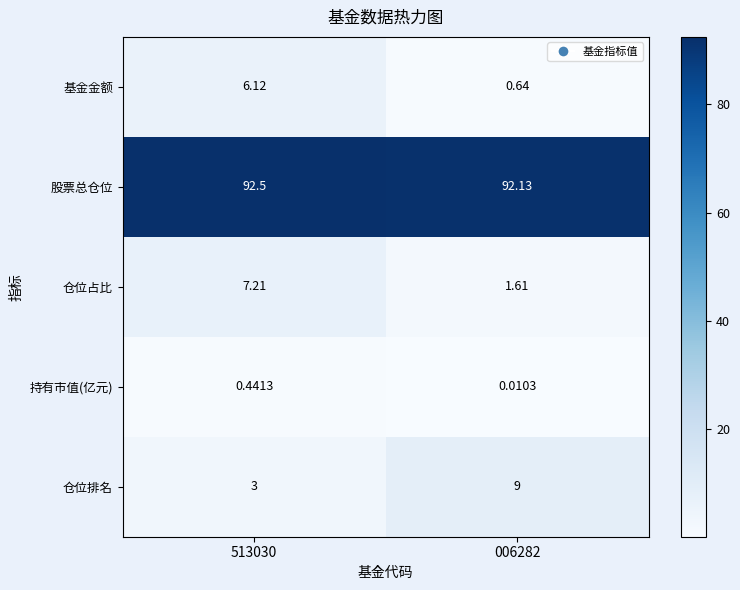

Between 513030 and 006282, which series saw the biggest shift?

仓位排名